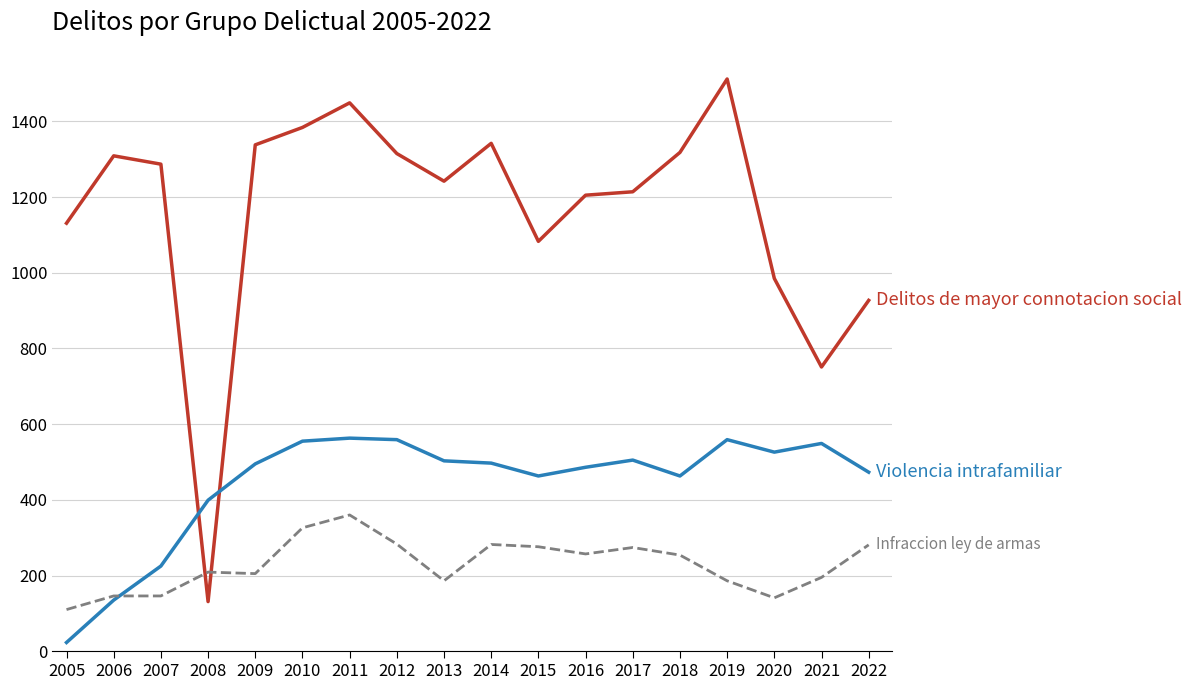

At which category is the sum across all series the highest?

2011